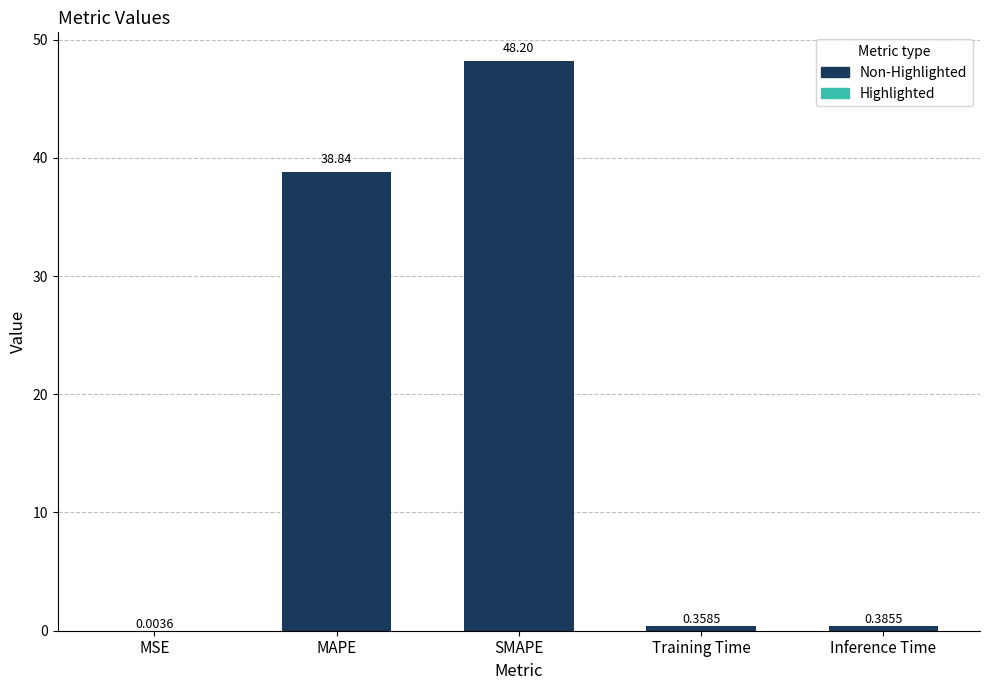

Which category has the highest value across all series?

SMAPE